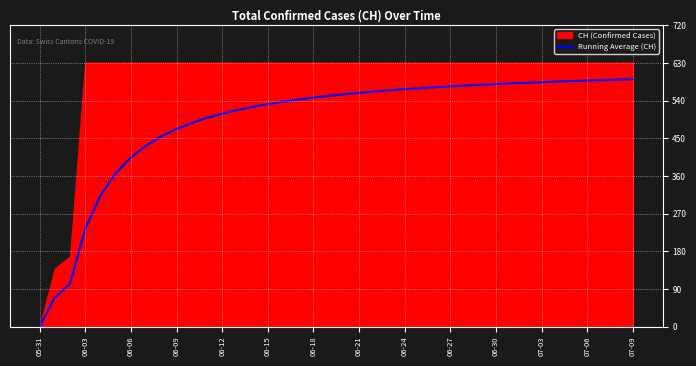

At which label does Running Average (CH) reach its minimum?

05-31